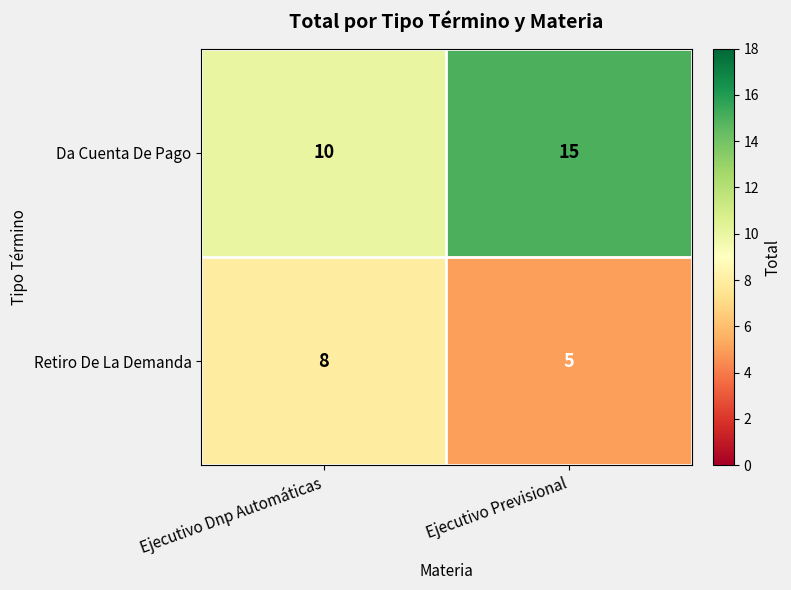

What is the difference between the maximum and minimum values in the Retiro De La Demanda series?

3